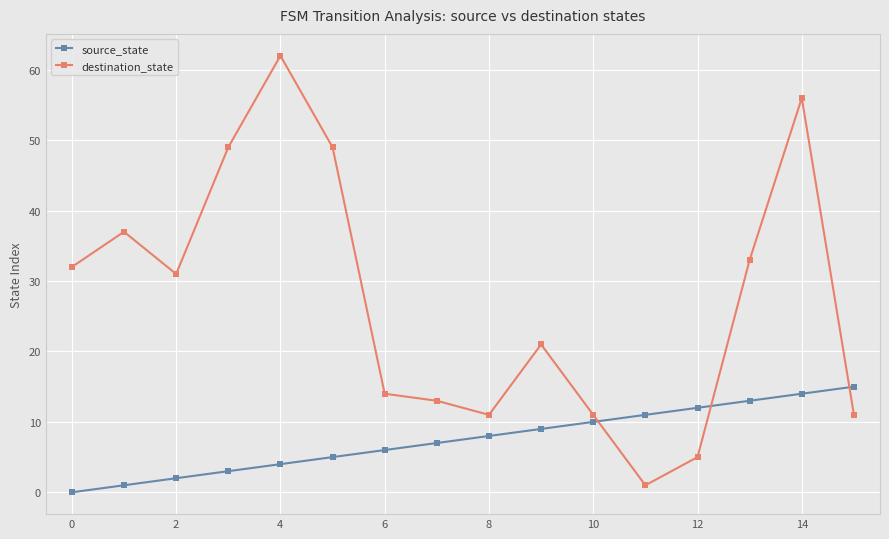

What is the value of the destination_state point at the 16th from the left?

11